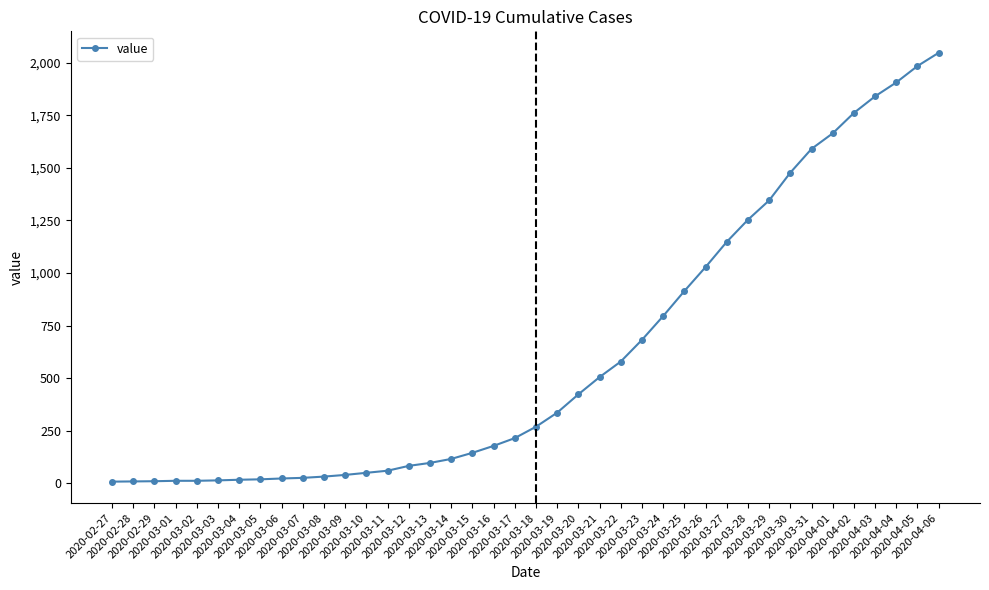

What is the sum of all values?

24712